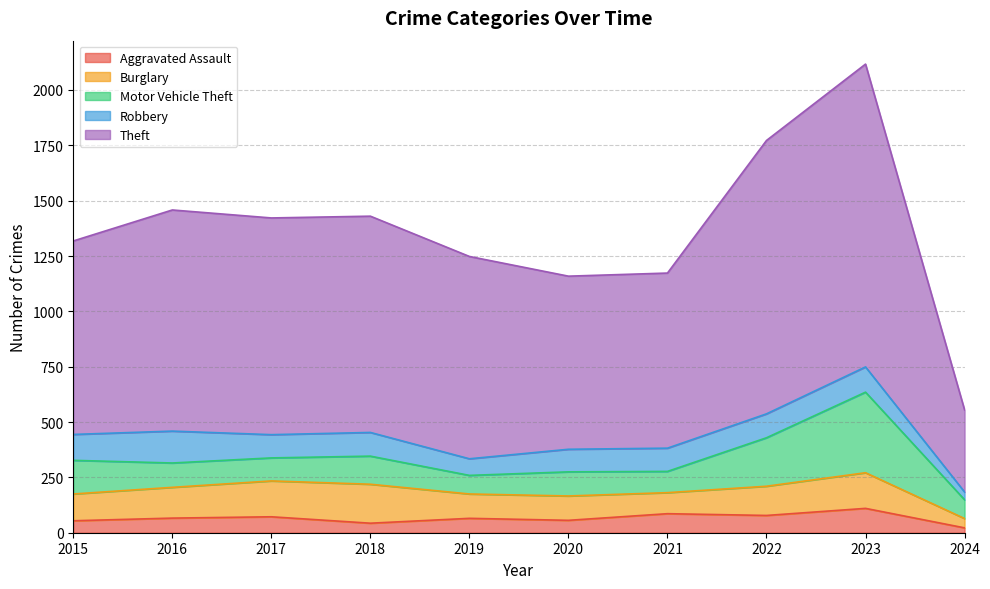

Reading right to left, what are all the values shown in this chart?

Aggravated Assault: 22	110	78	86	56	65	43	72	66	54
Burglary: 42	161	132	95	110	110	176	162	139	121
Motor Vehicle Theft: 85	364	219	96	109	84	127	104	110	152
Robbery: 35	114	108	105	102	75	107	105	144	117
Theft: 371	1368	1235	791	782	914	977	979	999	874